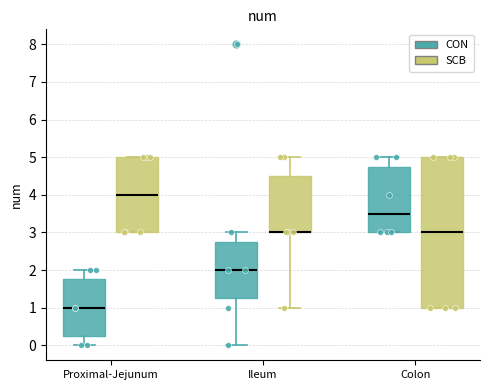

Which box is the tallest, from its lower edge to its upper edge?

Colon (SCB)